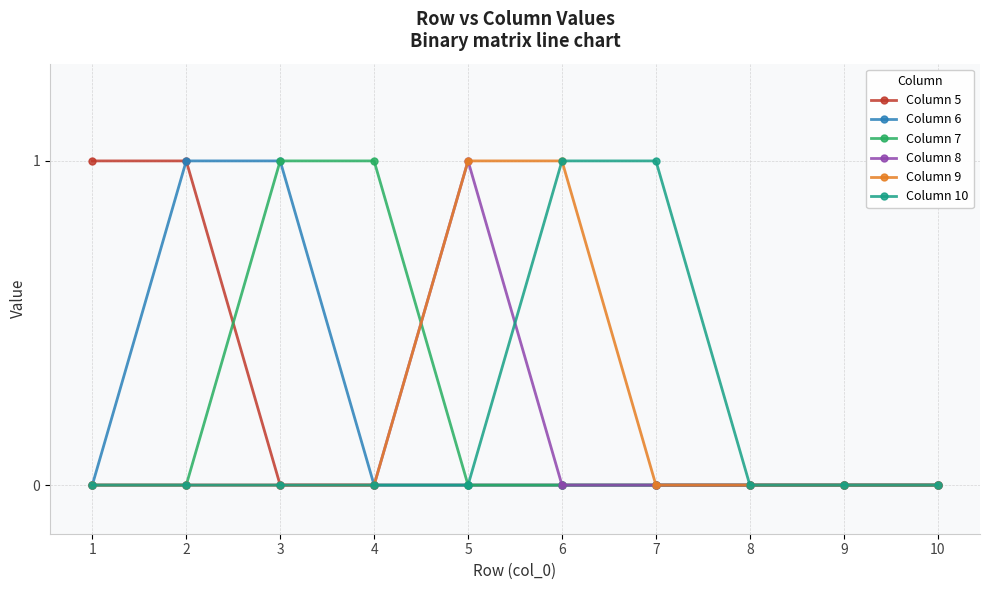

What is the approximate value of Column 9 at 5?

1